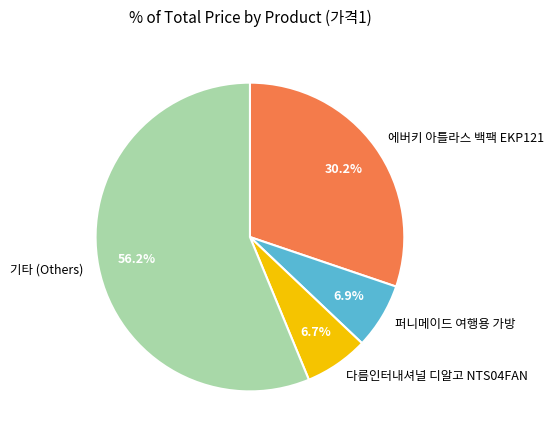

Between 기타 (Others) and 에버키 아틀라스 백팩 EKP121, which is larger?

기타 (Others)